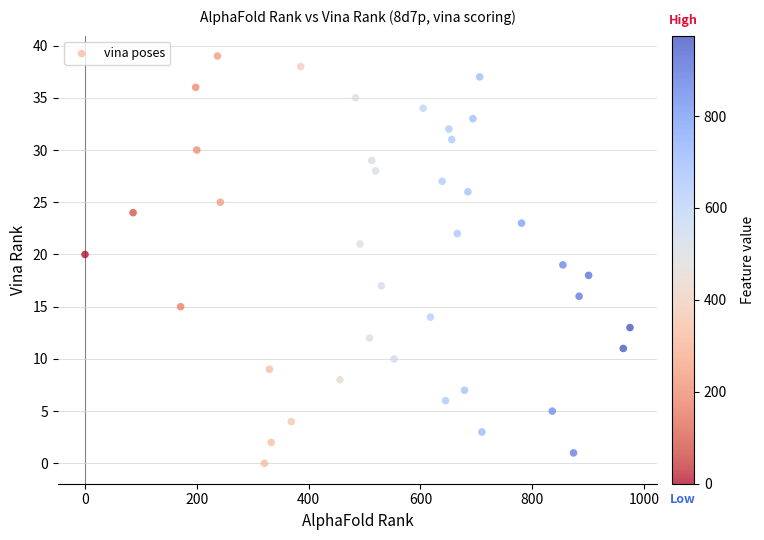

What is the range of Y values (max minus min)?

39